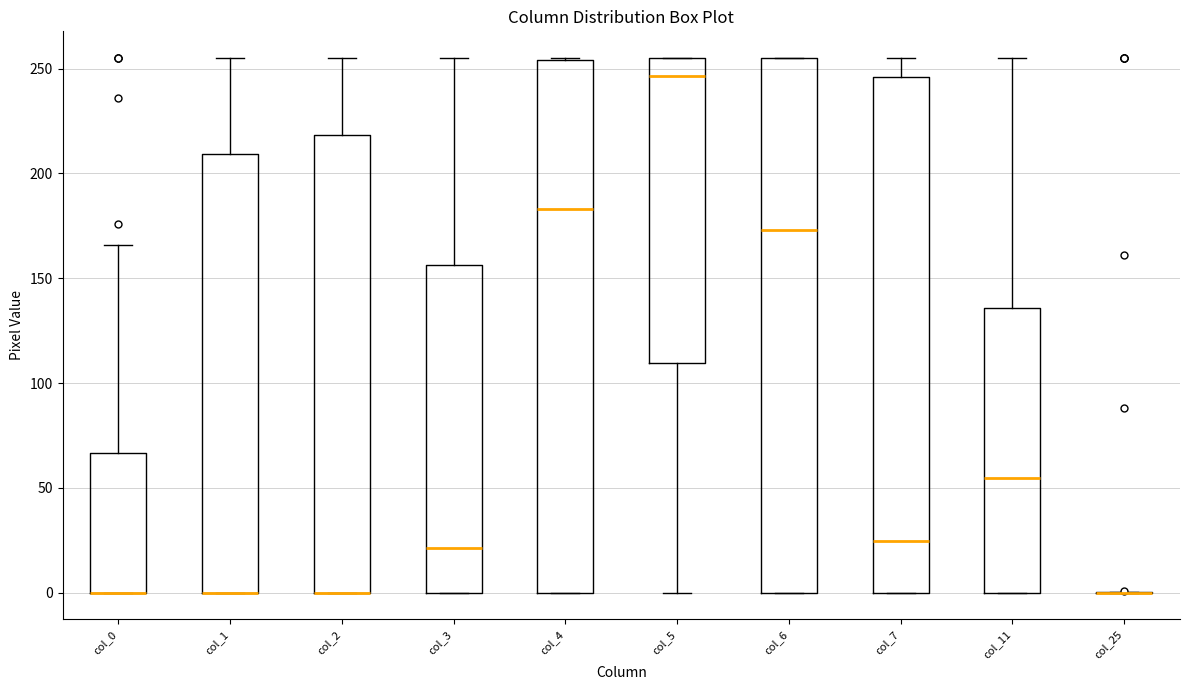

Reading left to right, transcribe this box plot: for each box, give where its median line is, the range the box spans, and where its two whiskers end, as read against the y-axis. The values are not printed on the chart, so give them approximately, as read against the axis.

col_0: median 0 (drawn on the box's lower edge), box 0 to 65, whiskers 0 to 165
col_1: median 0 (drawn on the box's lower edge), box 0 to 210, whiskers 0 to 255
col_2: median 0 (drawn on the box's lower edge), box 0 to 220, whiskers 0 to 255
col_3: median 20, box 0 to 155, whiskers 0 to 255
col_4: median 185, box 0 to 255, whiskers 0 to 255
col_5: median 245, box 110 to 255, whiskers 0 to 255
col_6: median 175, box 0 to 255, whiskers 0 to 255
col_7: median 25, box 0 to 245, whiskers 0 to 255
col_11: median 55, box 0 to 135, whiskers 0 to 255
col_25: box collapsed to a line at 0, whiskers 0 to 0